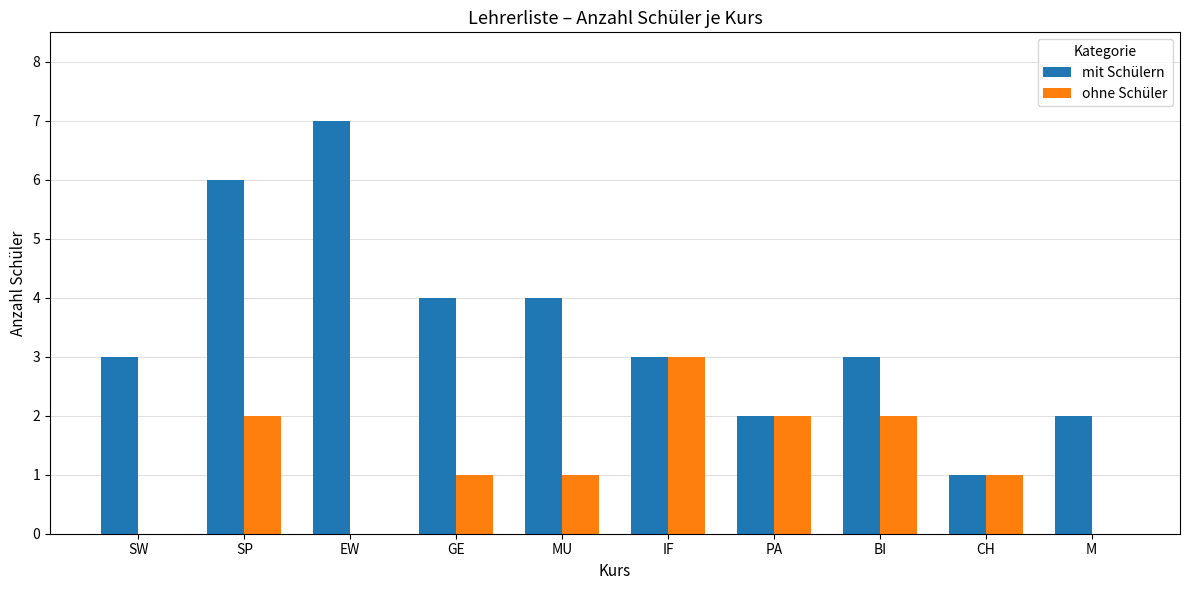

What is the sum of the ohne Schüler values at CH and PA?

3